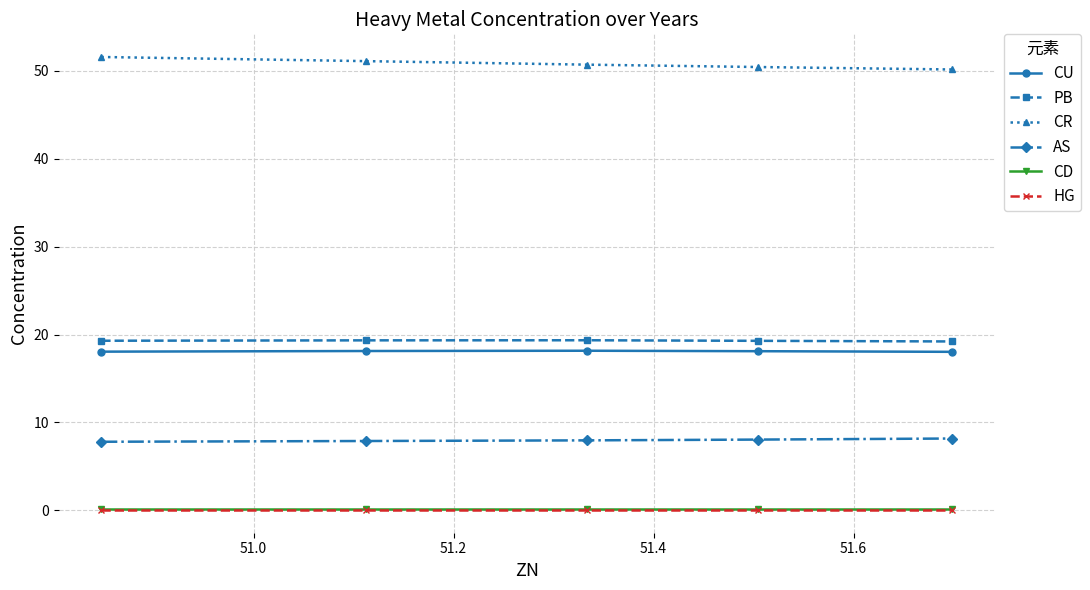

What is the maximum value for CU?

18.2